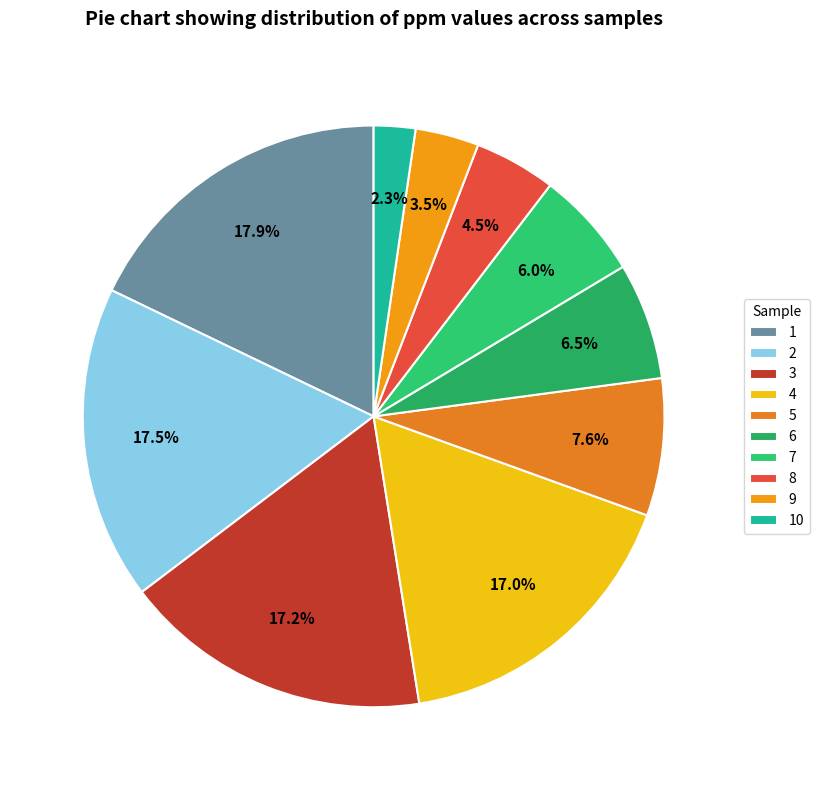

How many slices are in this pie chart?

10